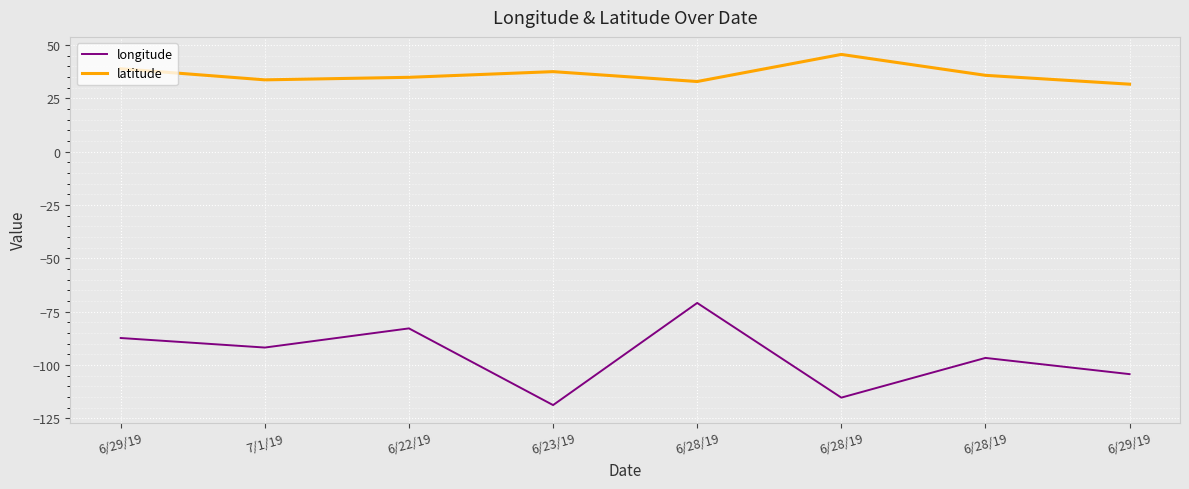

What value does the longitude series have at 6/28/19?

-70.9